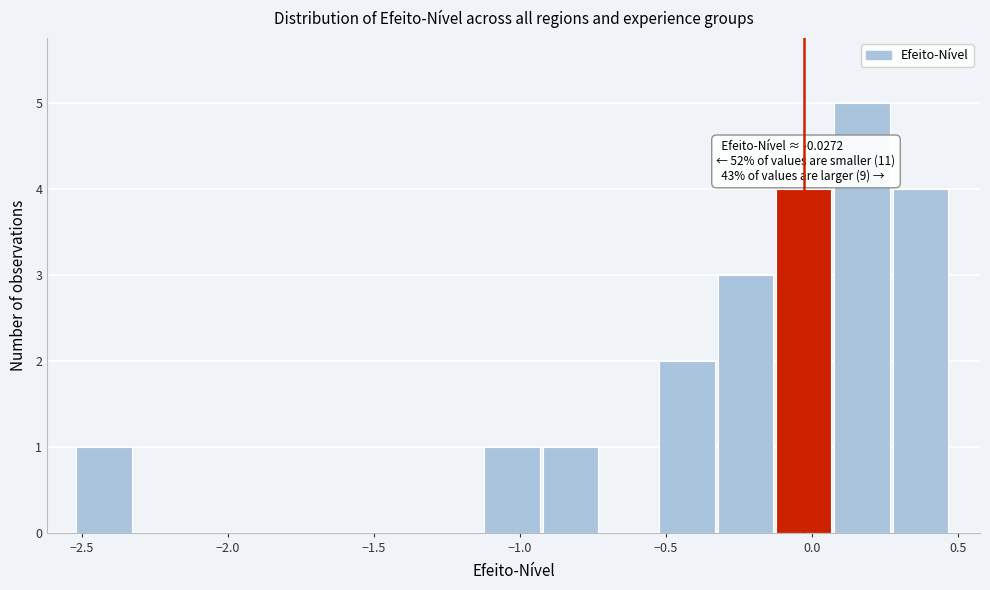

Around what value on the x-axis is the tallest bar? Give the approximate position of its centre, as read against the axis.

0.15